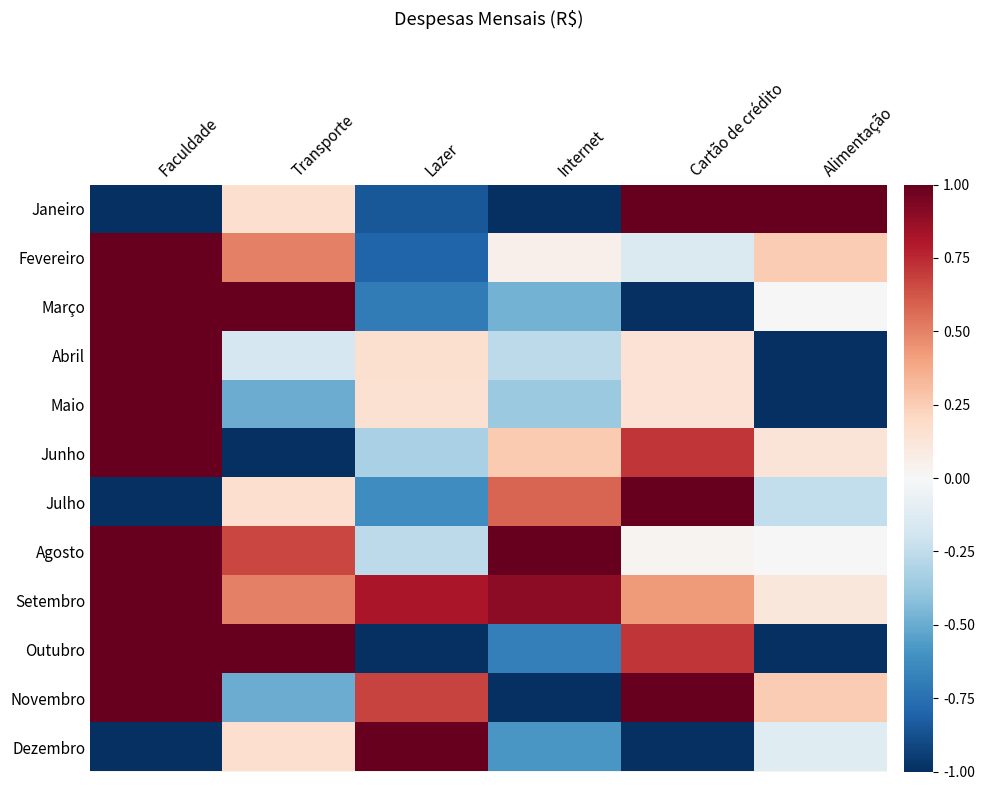

At which category does the chart reach its minimum across all series?

Faculdade